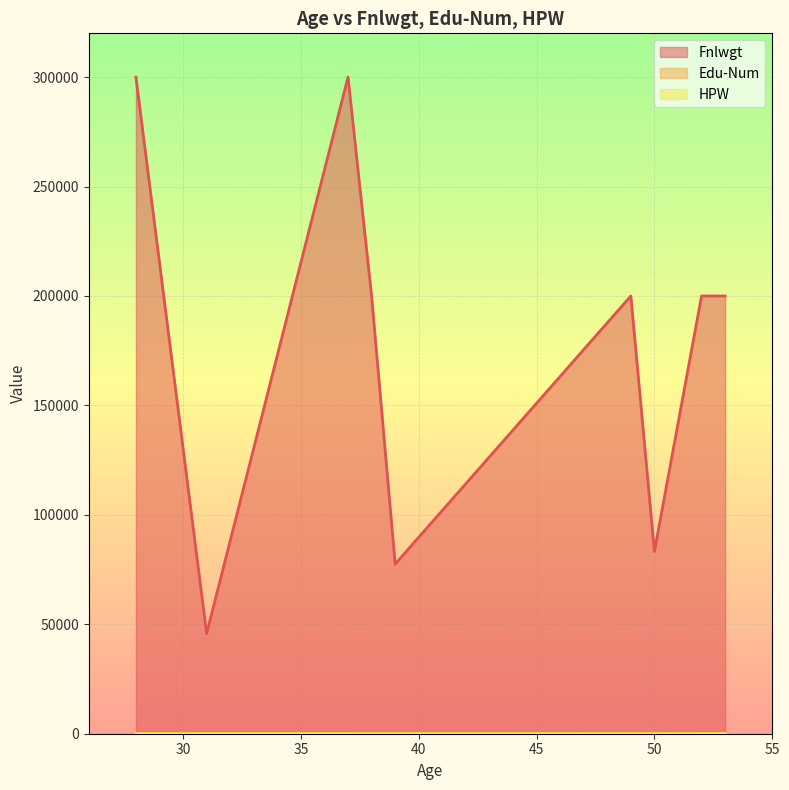

True or false: Edu-Num and Fnlwgt cross at least once.

False